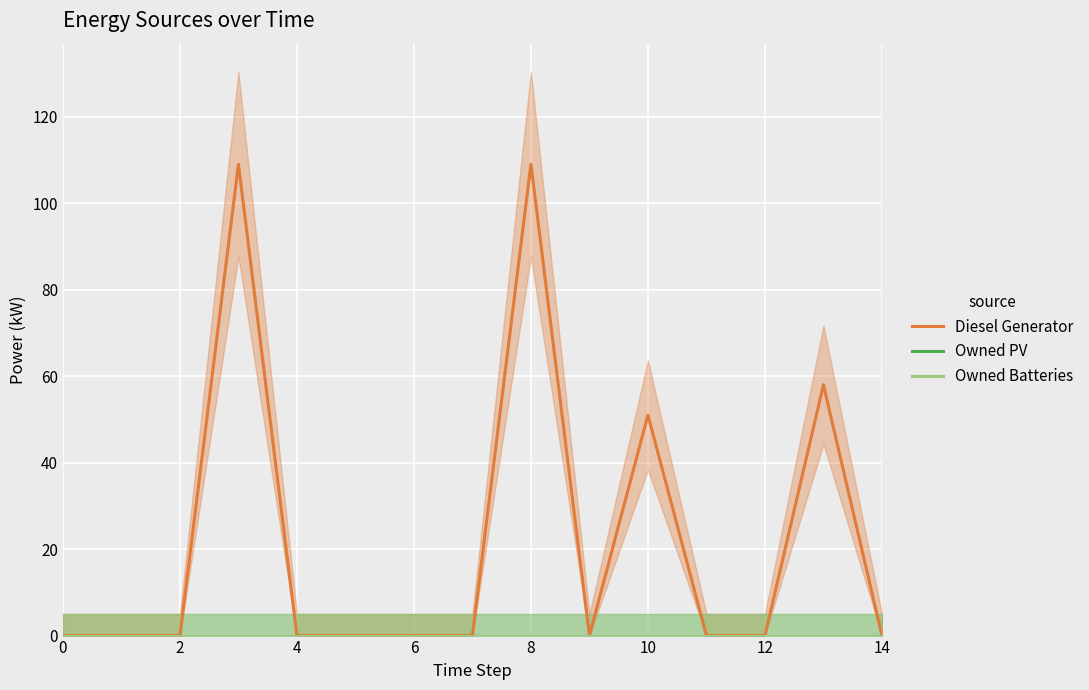

How many lines are shown in the chart?

3